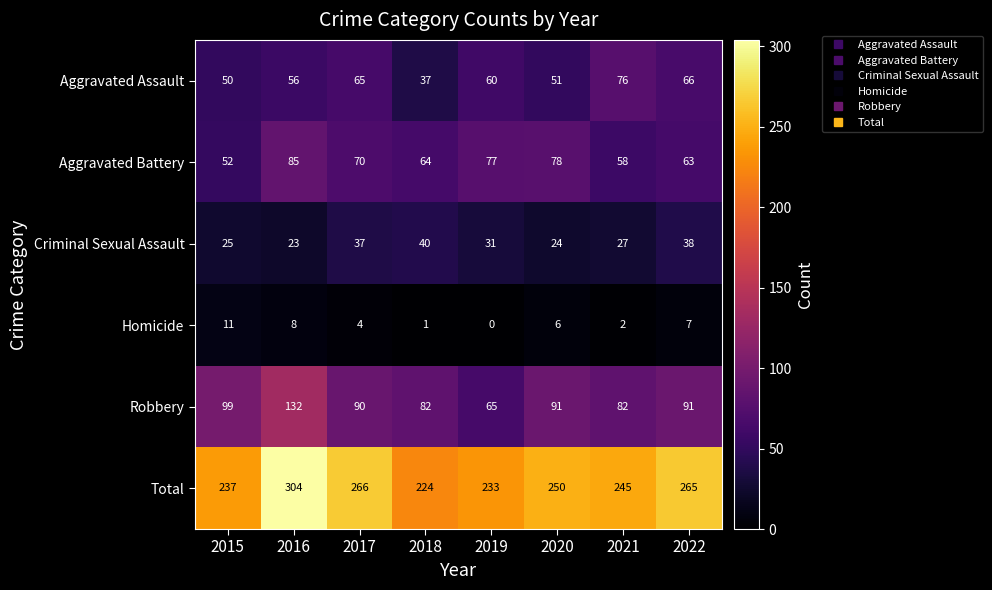

True or false: Robbery has a value of 90 at 2017.

True